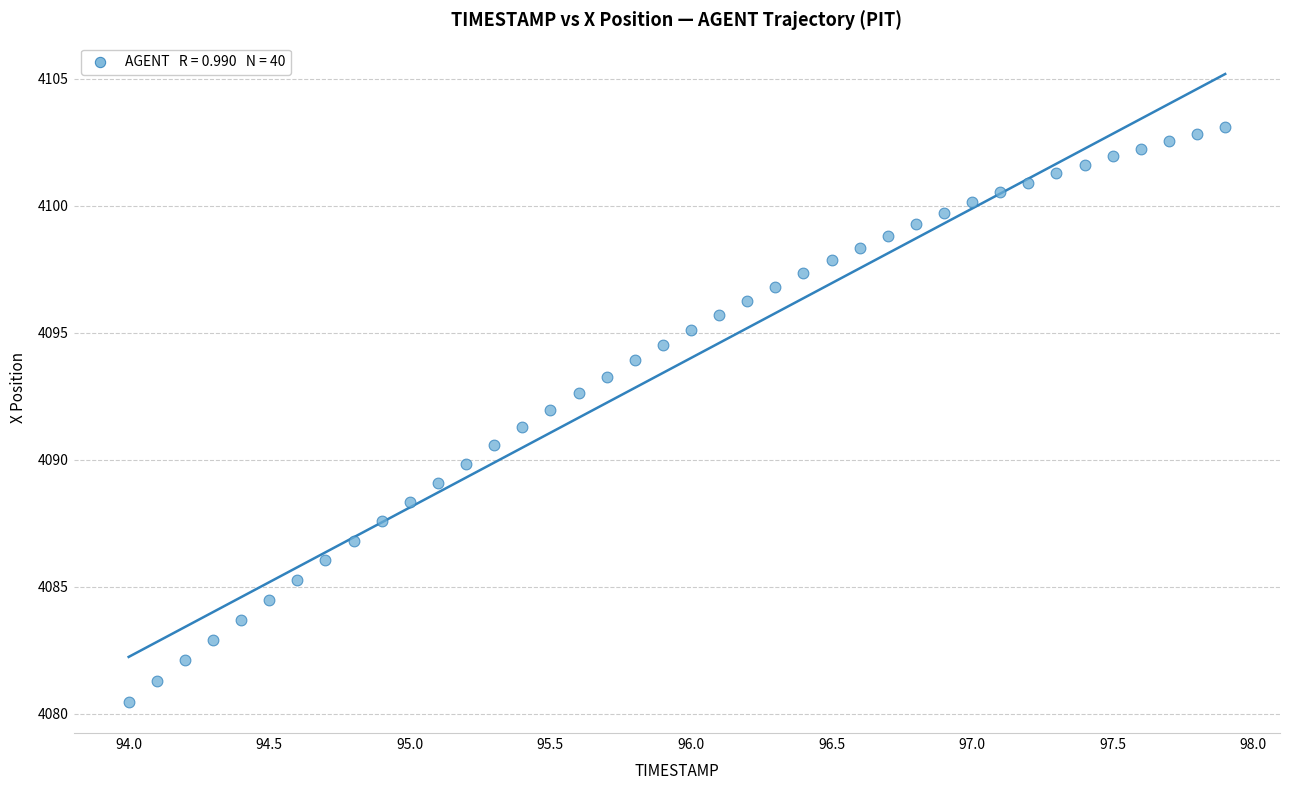

What is the range of Y values (max minus min)?

22.6